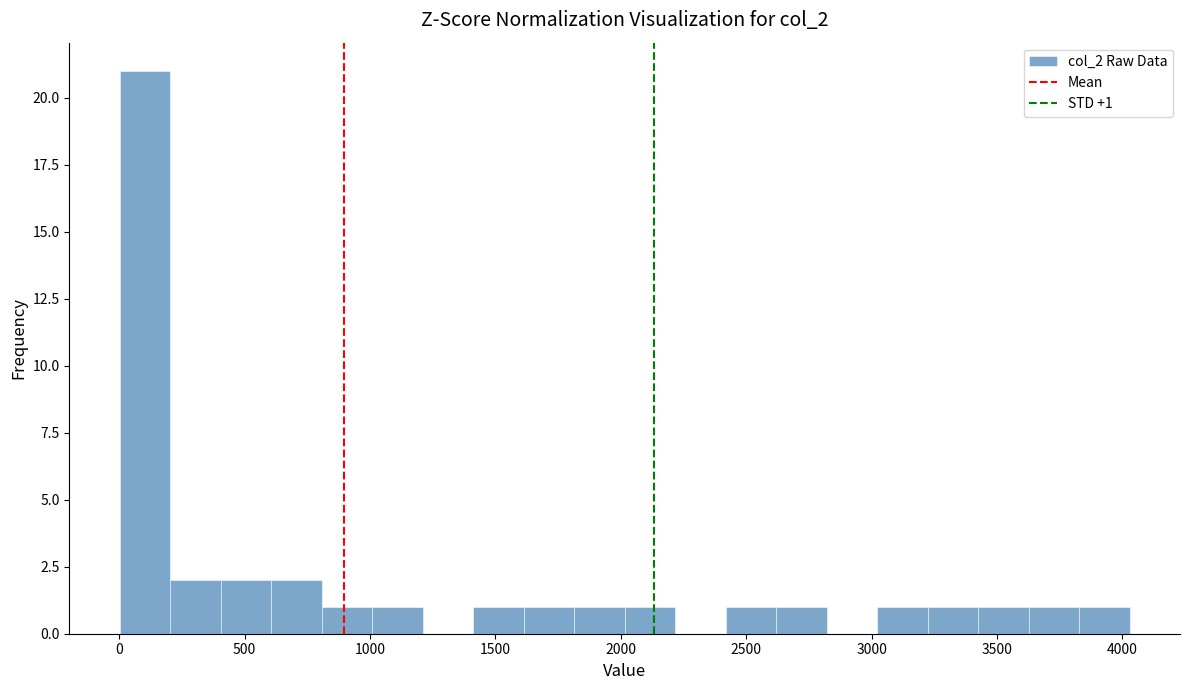

Which range on the x-axis has the tallest bar?

0 to 200